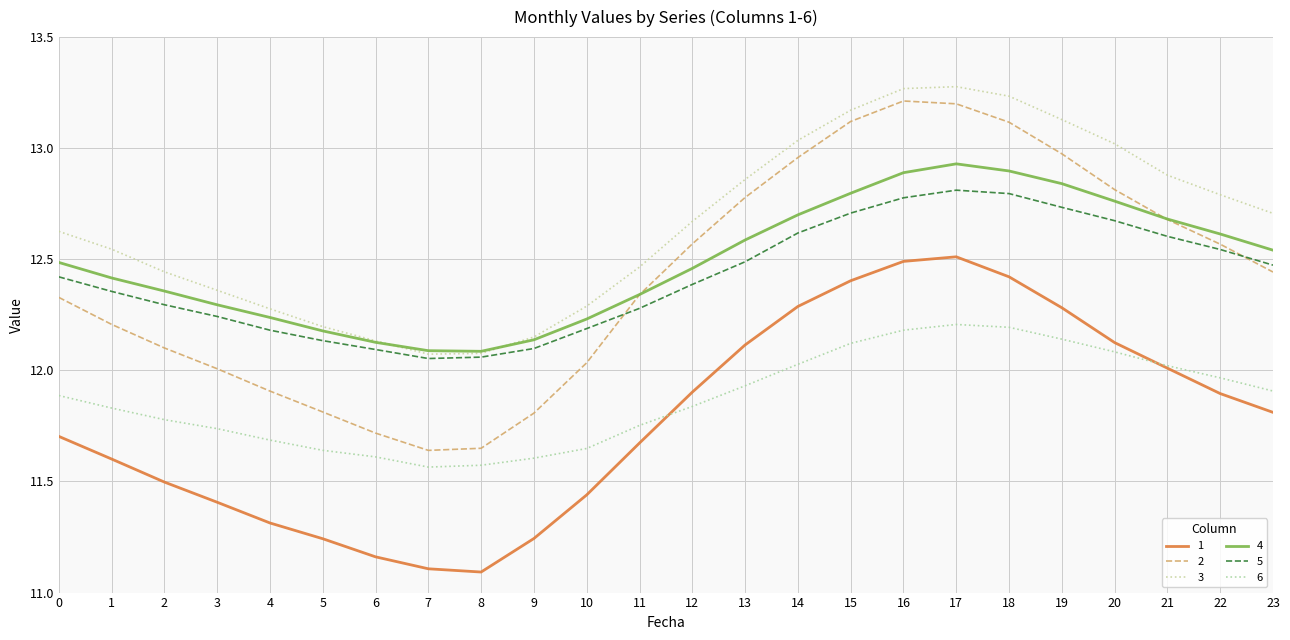

What is the difference between the highest and lowest values at 2?

0.9